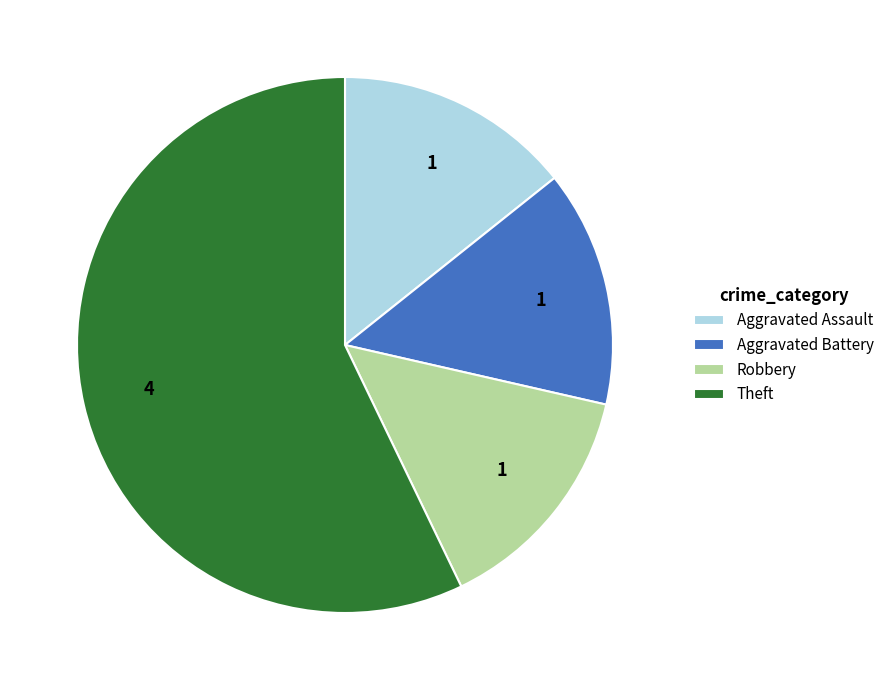

What is the largest slice in the pie chart?

Theft